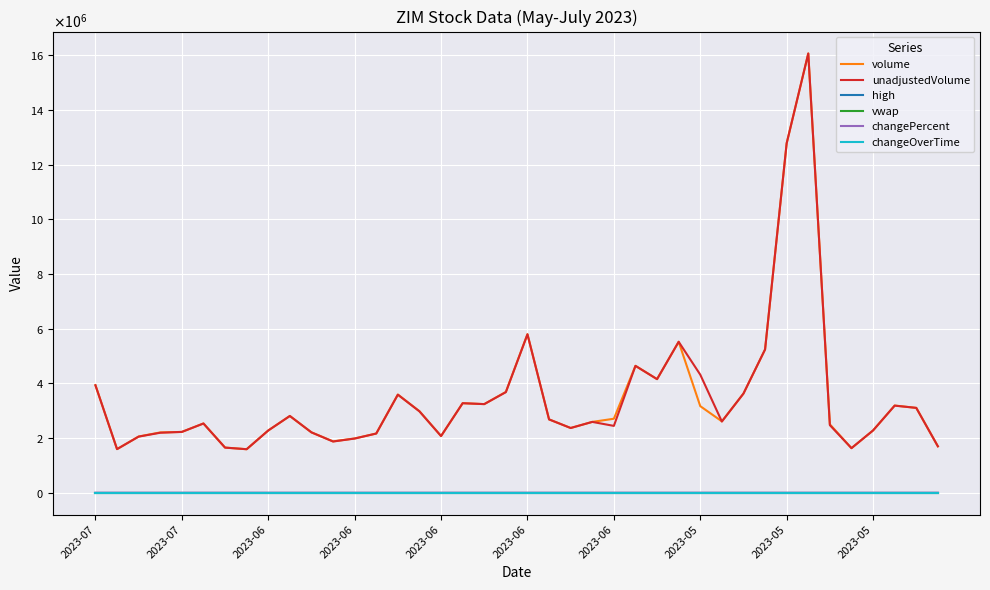

True or false: volume and high intersect in this chart.

False